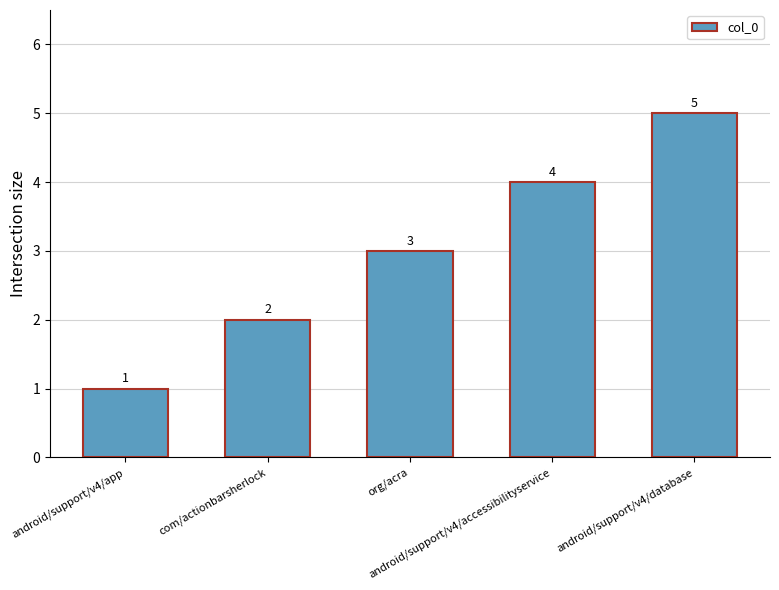

What is the ratio of the value at android/support/v4/accessibilityservice to the value at org/acra?

1.3